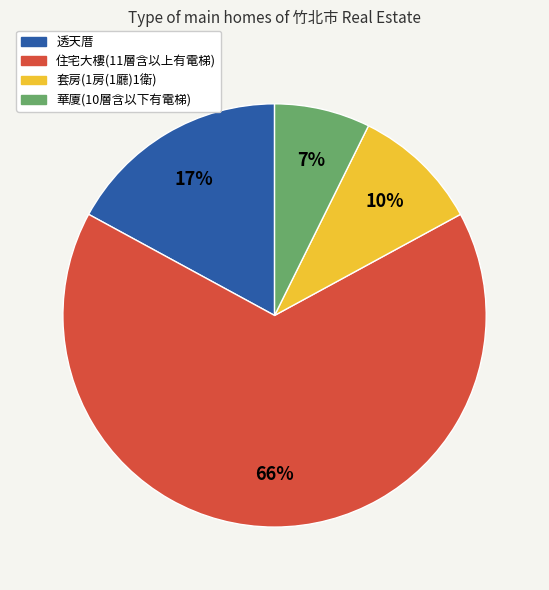

What percentage is the 住宅大樓(11層含以上有電梯) slice, to the nearest percent?

66%